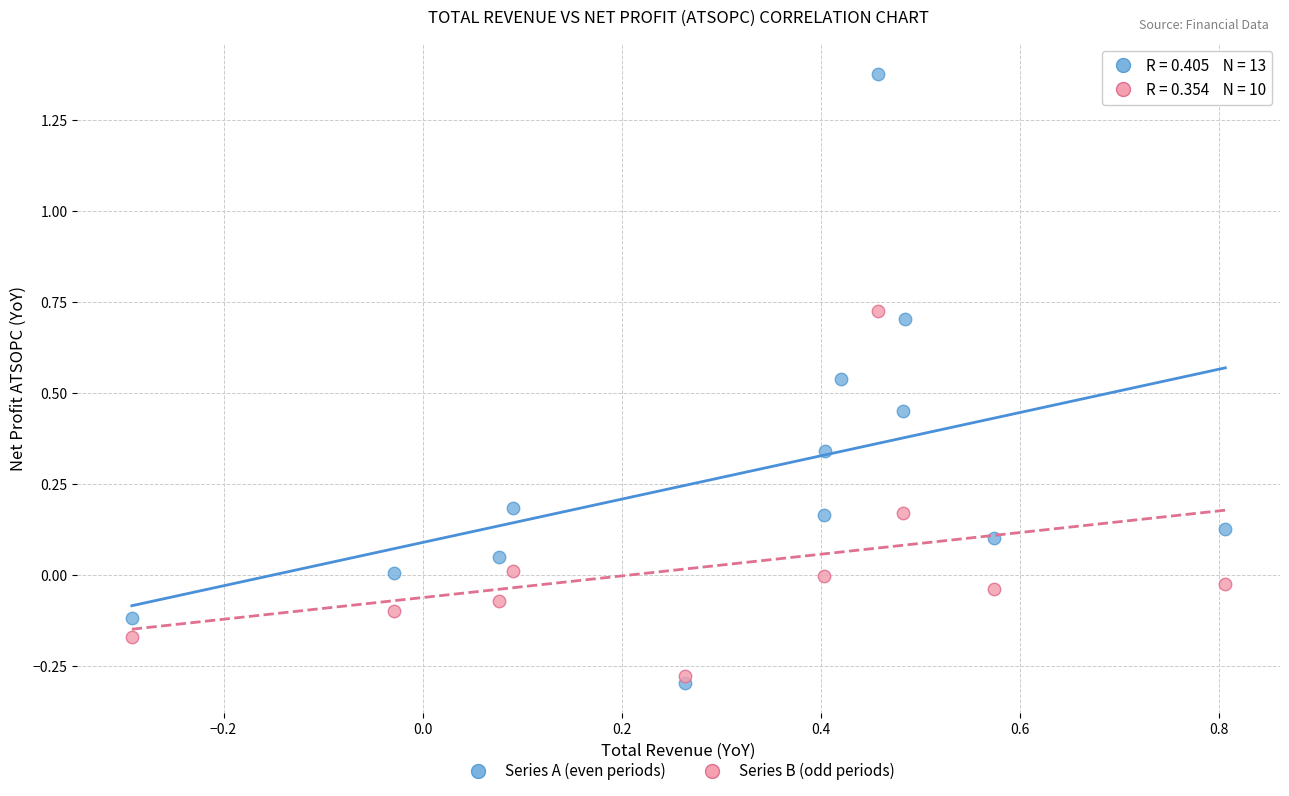

Which series has the largest Y range (max minus min)?

Series A (even periods)